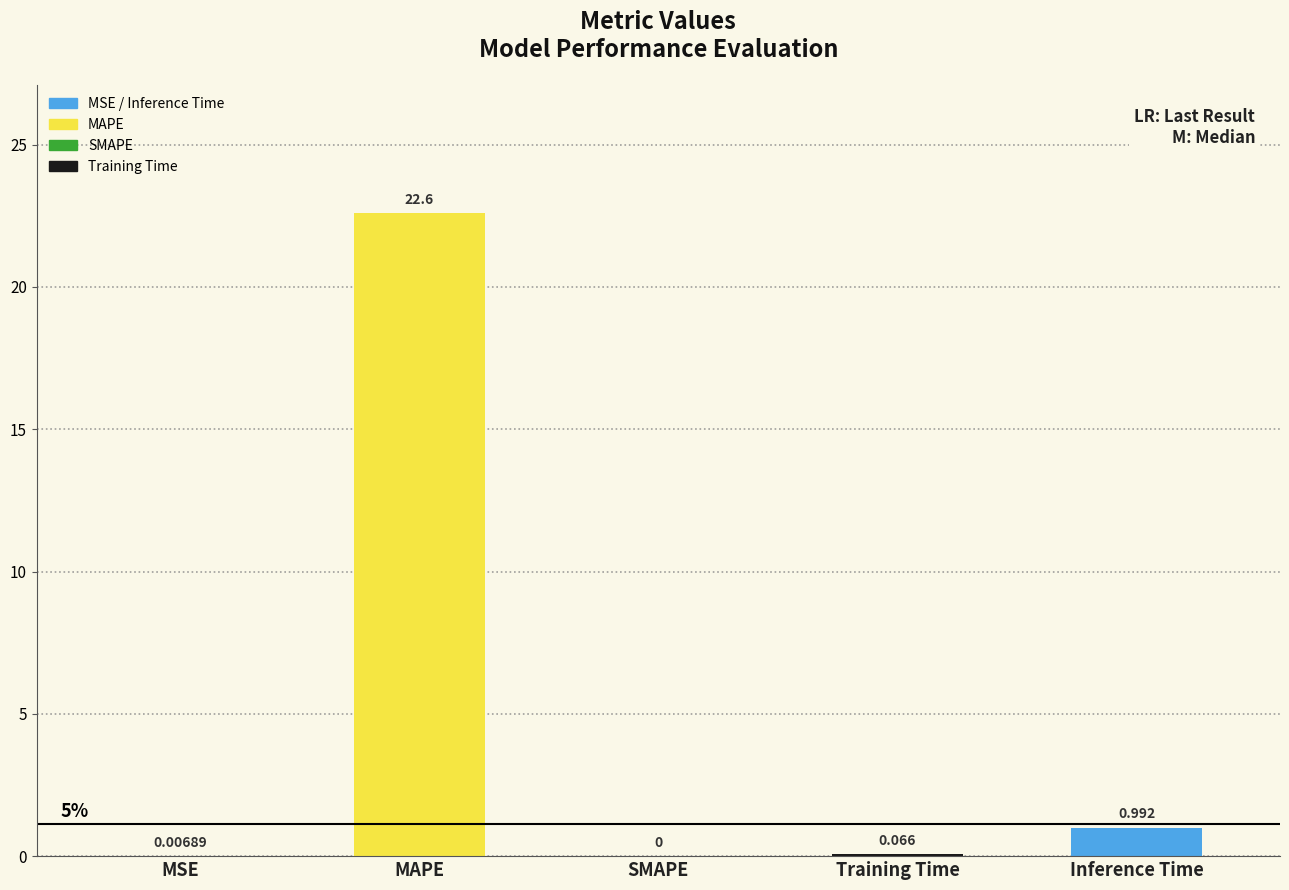

Which has a higher value, Training Time or Inference Time?

Inference Time